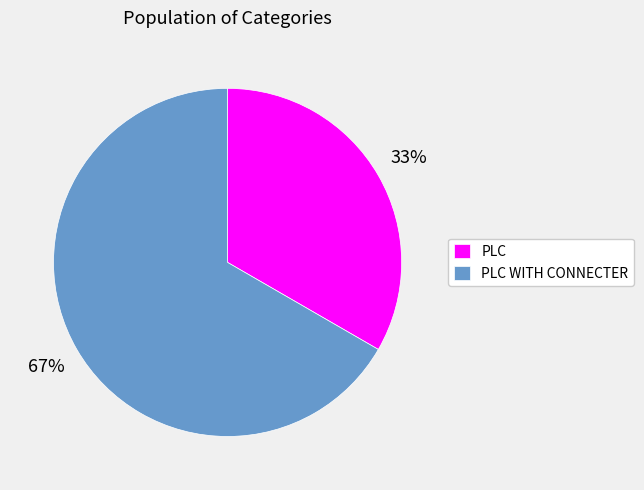

To the nearest percent, what is the combined percentage of PLC WITH CONNECTER and PLC?

100%